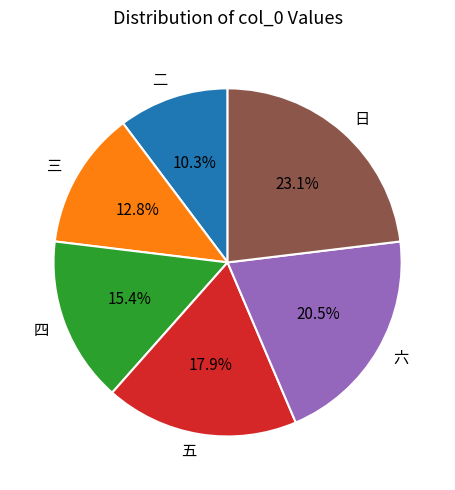

Which slice is the smallest?

二